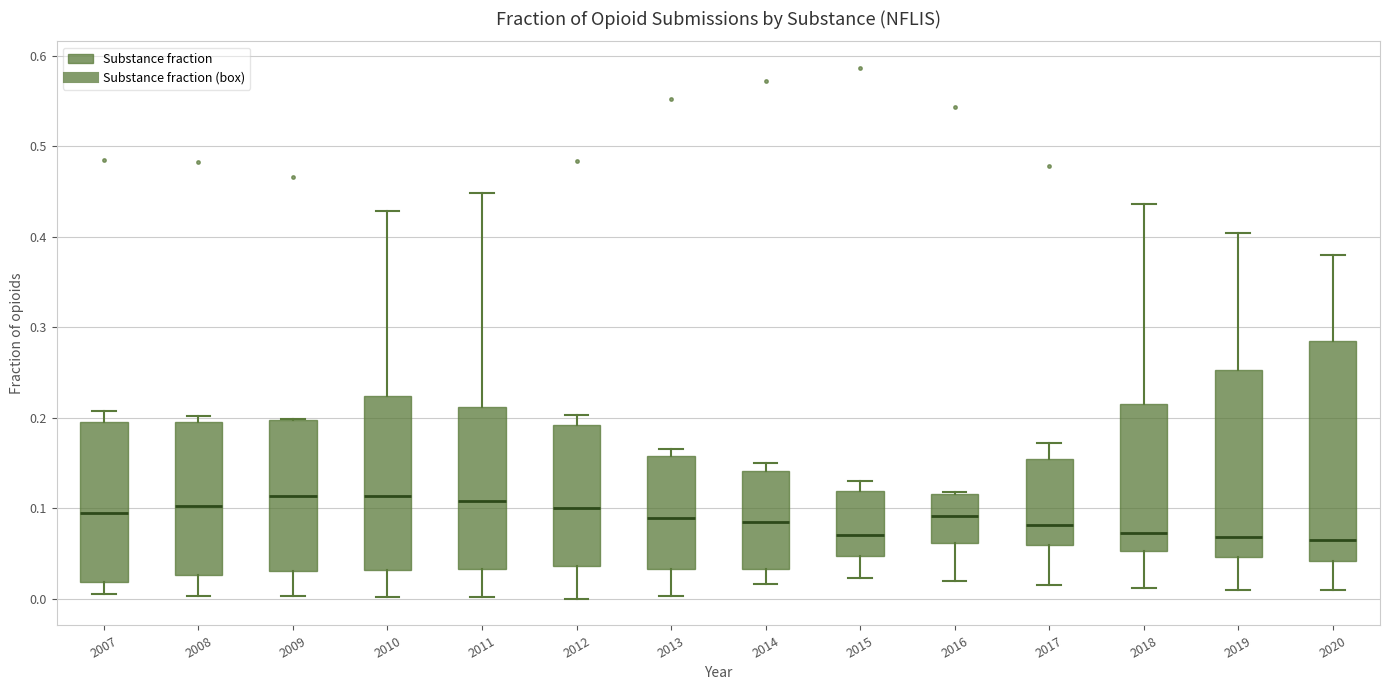

Which box is the tallest, from its lower edge to its upper edge?

2020